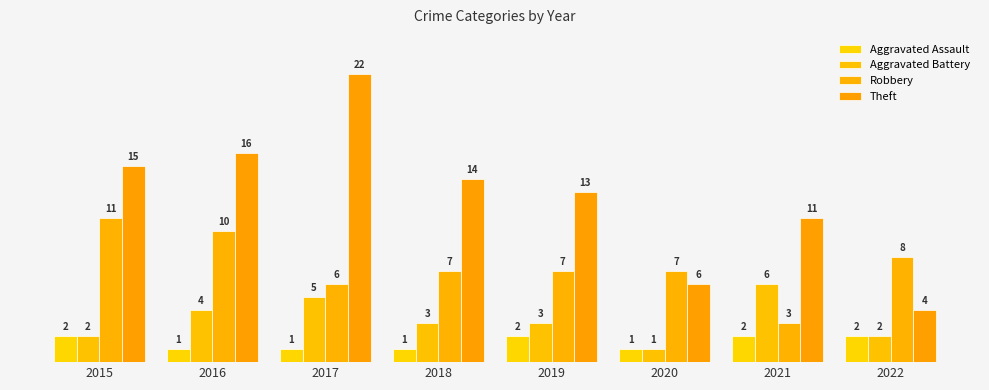

True or false: Robbery has a value of 7 at 2020.

True